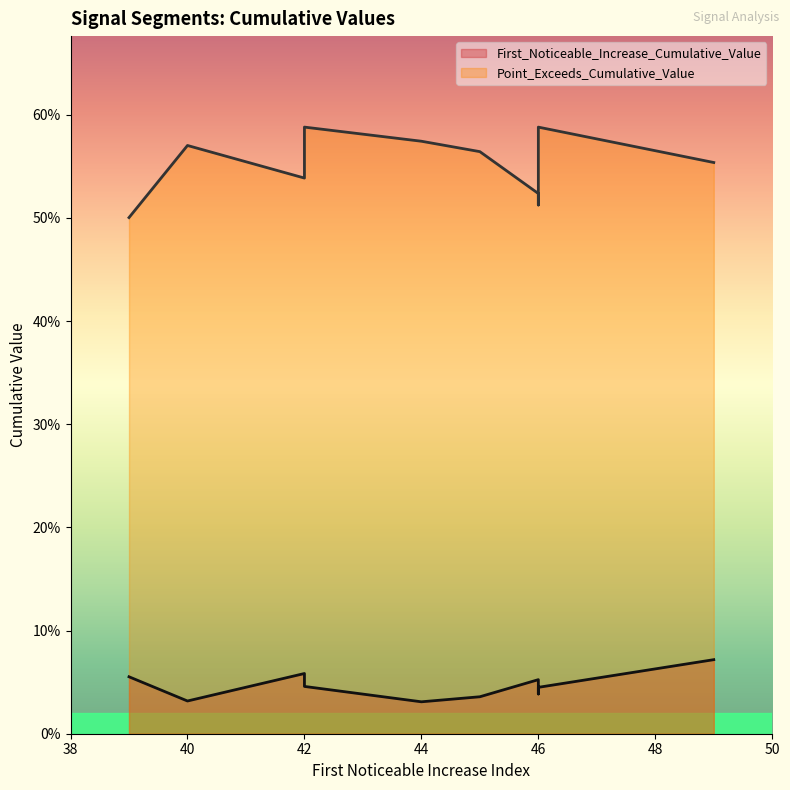

Between 39 and 46, which series saw the biggest shift?

Point_Exceeds_Cumulative_Value